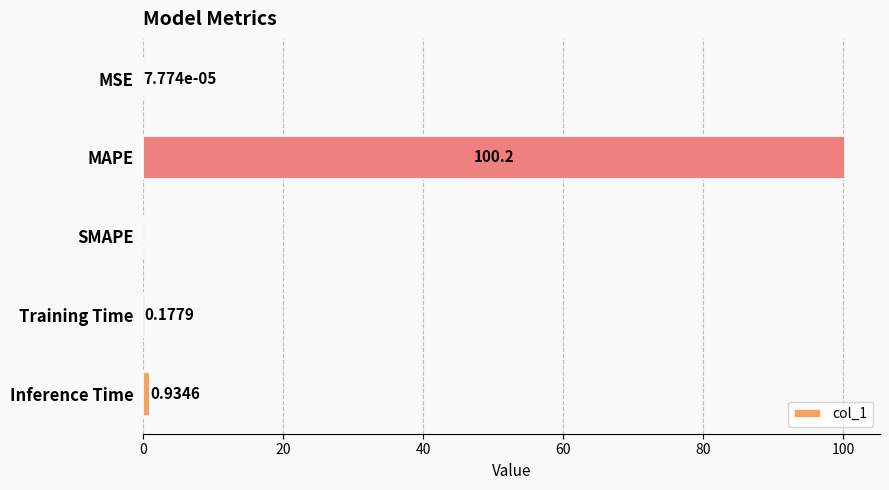

Which has a higher value, Inference Time or Training Time?

Inference Time